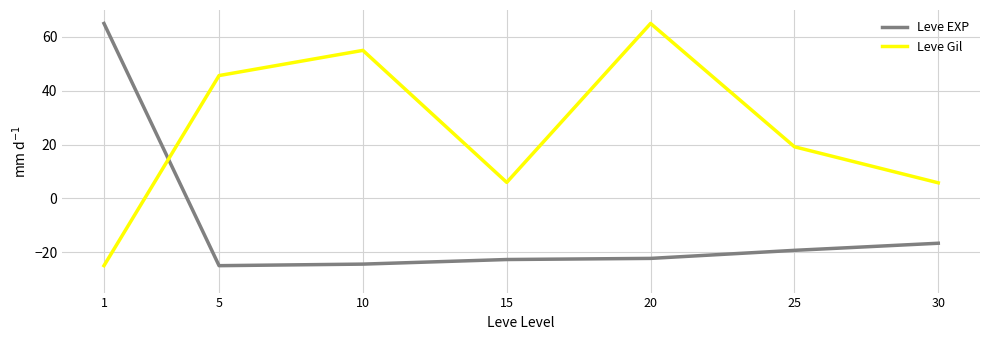

The value of Leve Gil at 25 is 29.5. True or false?

False